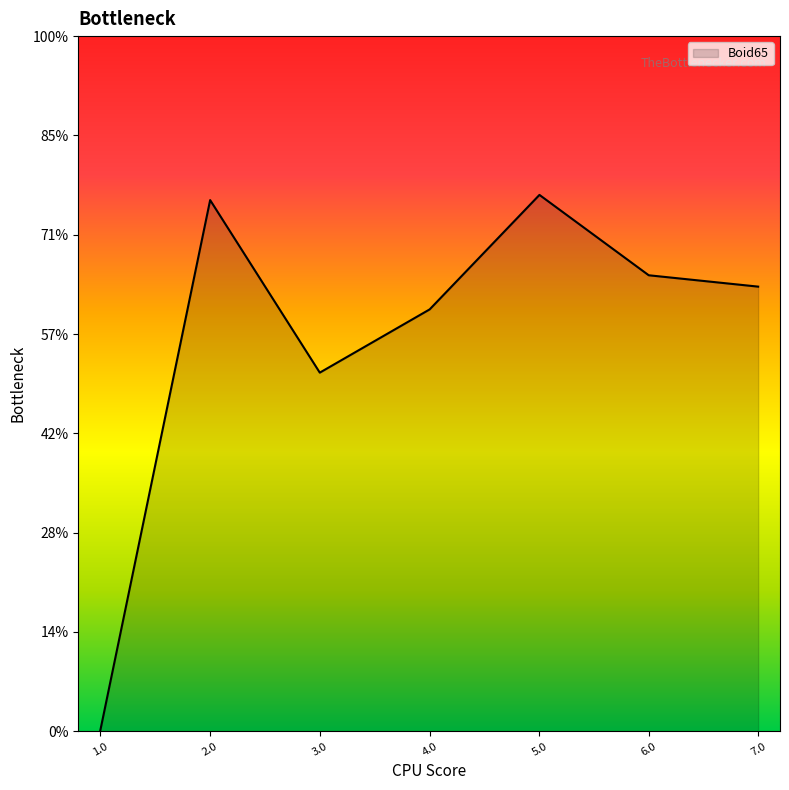

Where is the first local minimum?

3.0